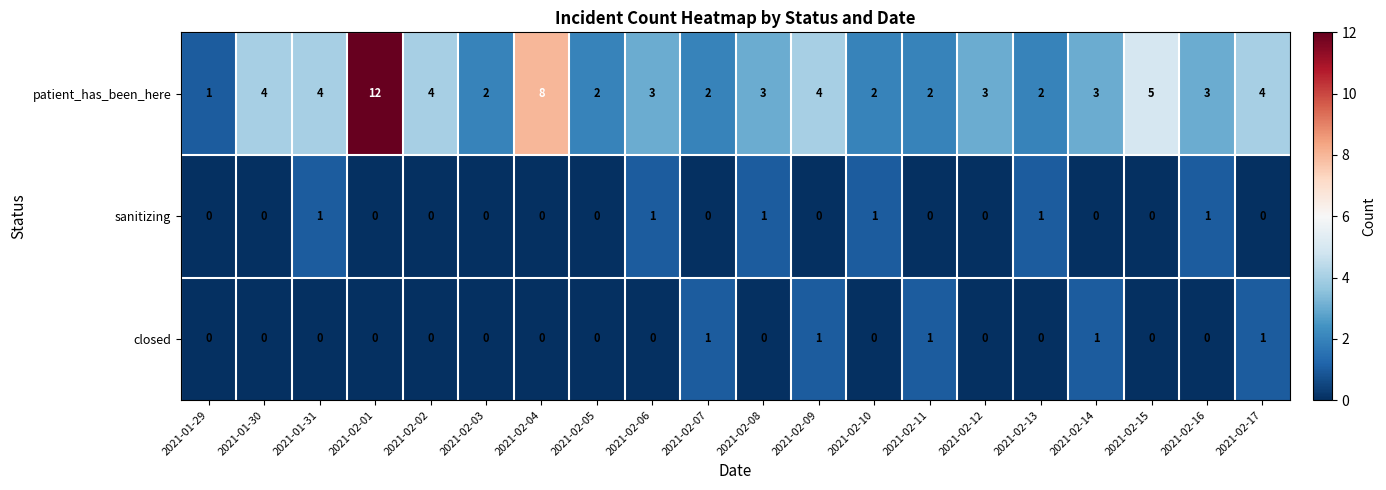

What is the sum of all sanitizing values?

6